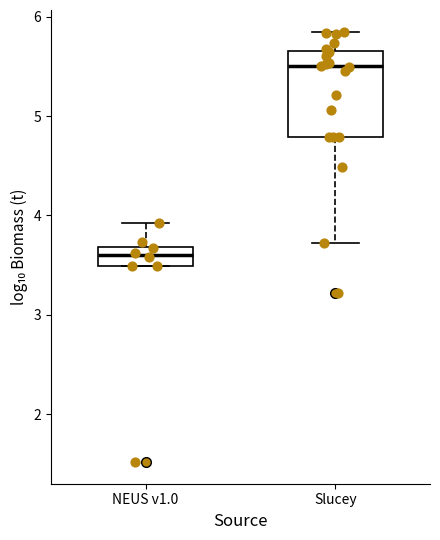

Where does the upper whisker of the box for Slucey end on the y-axis? The values are not printed on the chart, so give them approximately, as read against the axis.

5.8